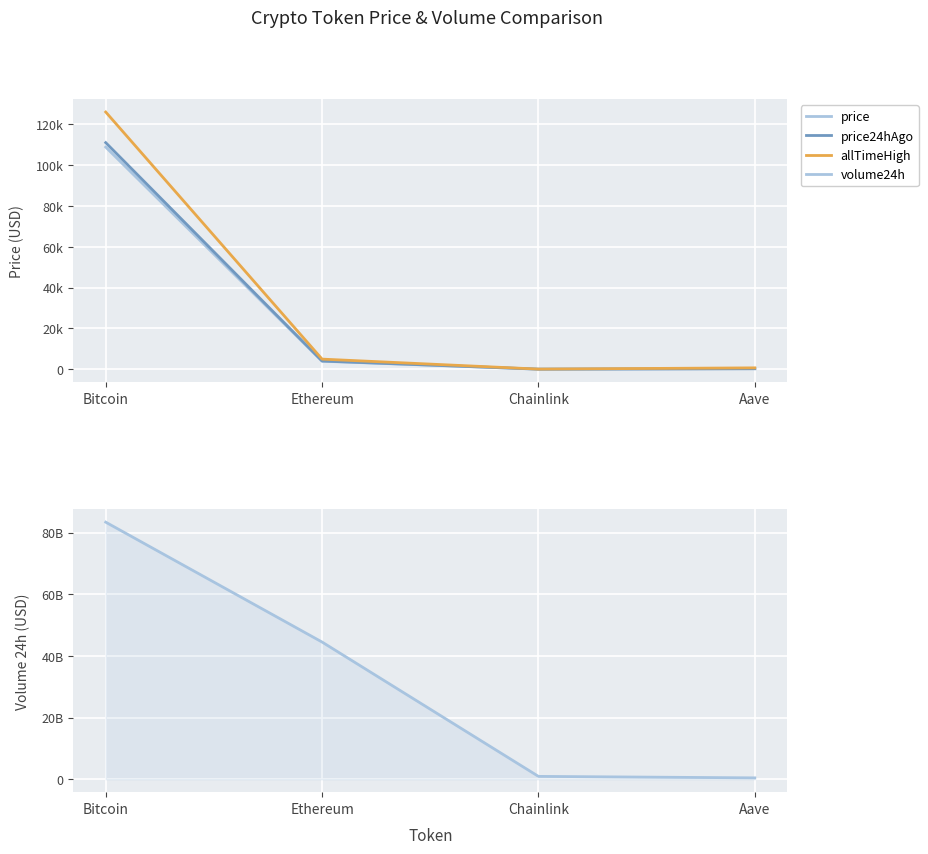

True or false: volume24h and price intersect in this chart.

False